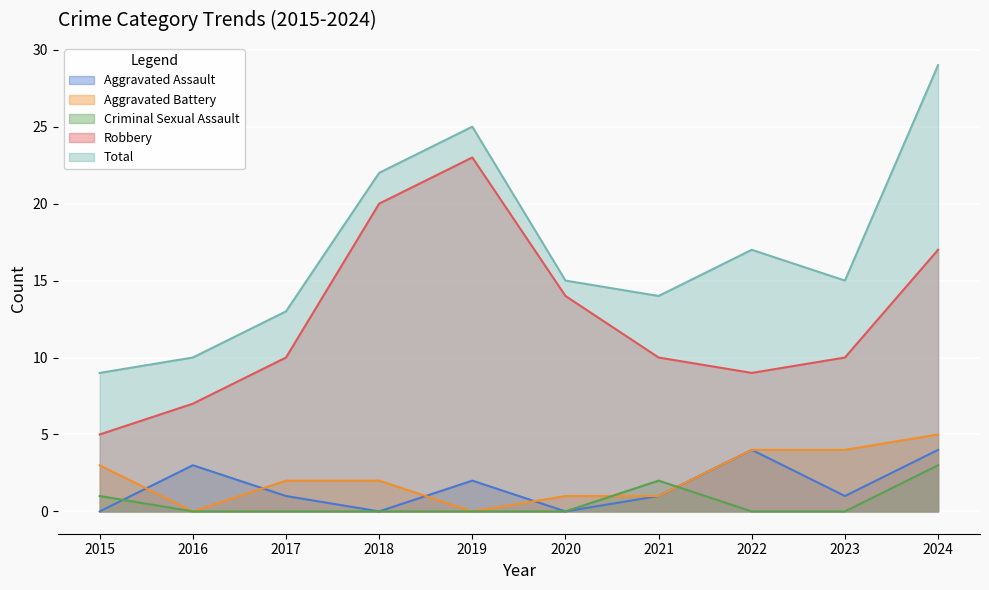

Does the chart display data point markers on the line(s)?

No